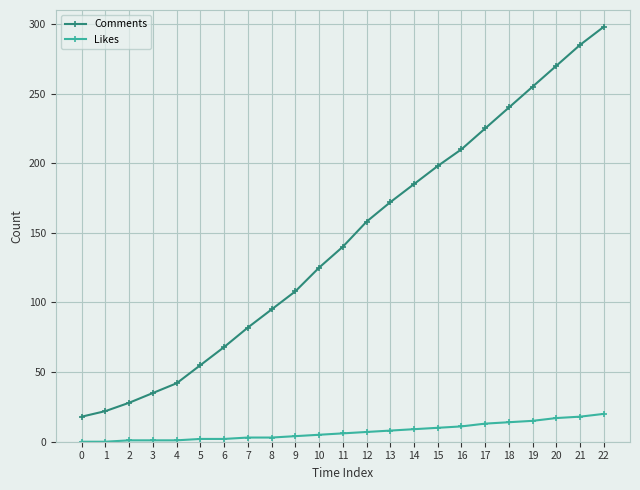

What is the average value of the Comments series?

144